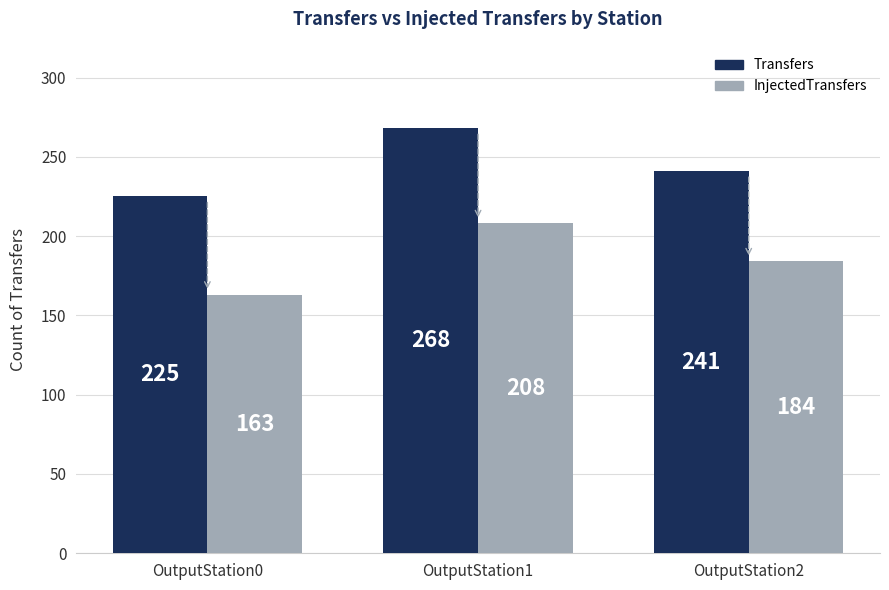

Is it true that InjectedTransfers equals 115 at OutputStation1?

False